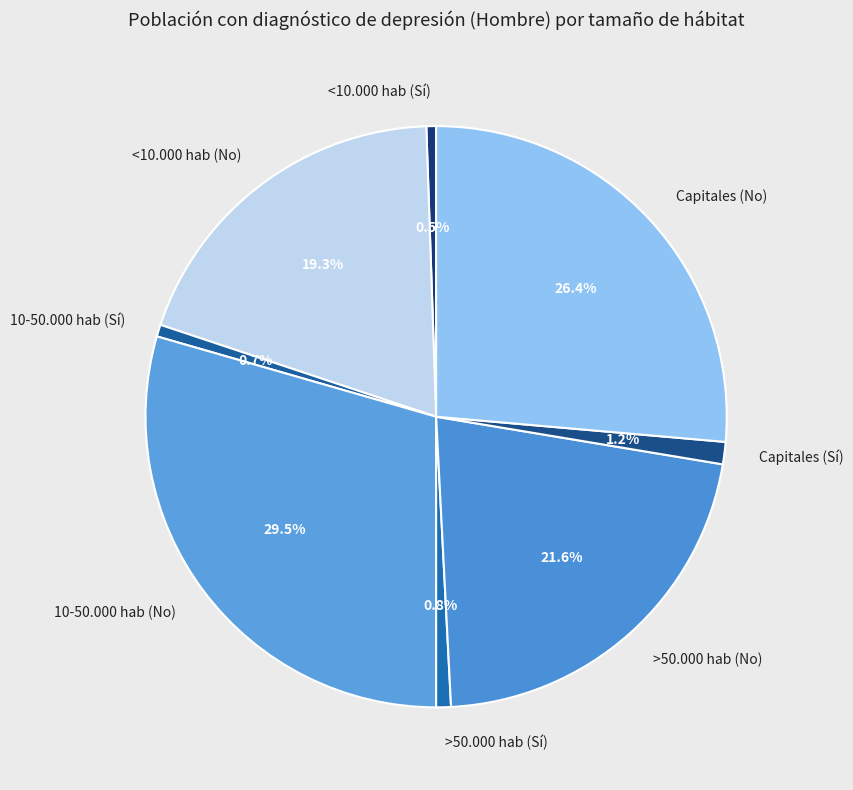

How many slices are in this pie chart?

8